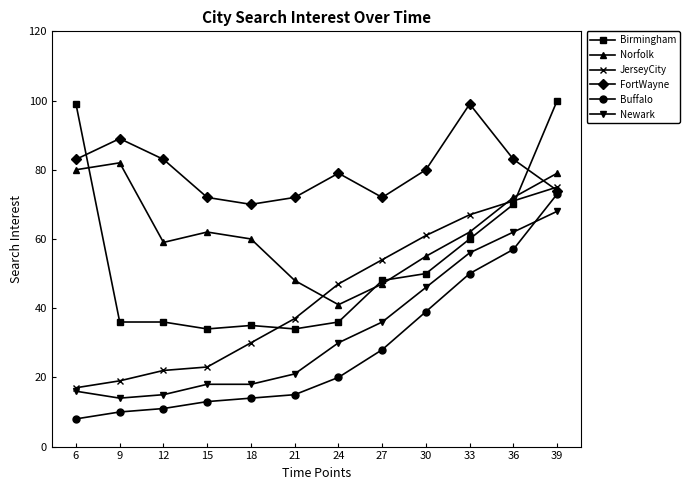

What is the difference between the maximum and second lowest values in the JerseyCity series?

56